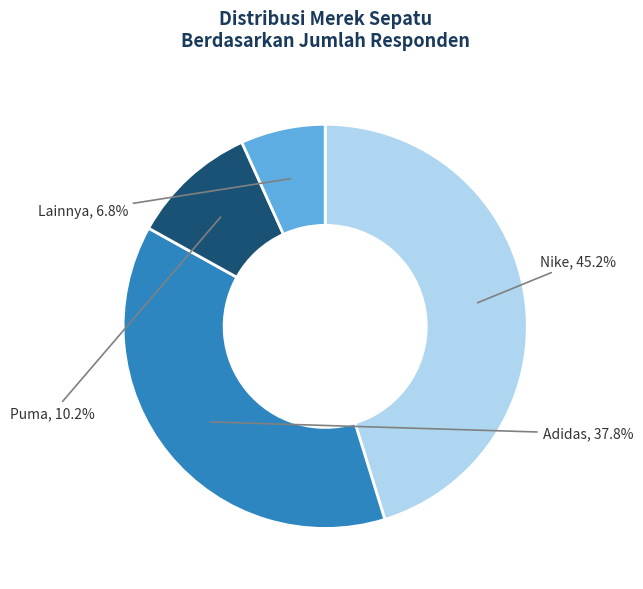

Is it true that Adidas is 26% of the pie?

False